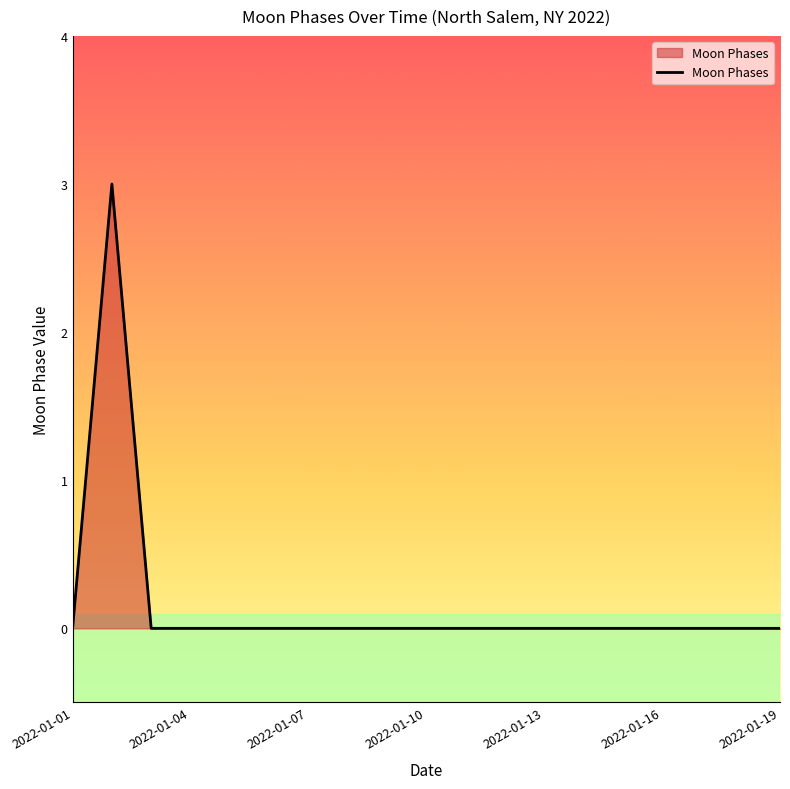

Count the number of data series in this chart.

1